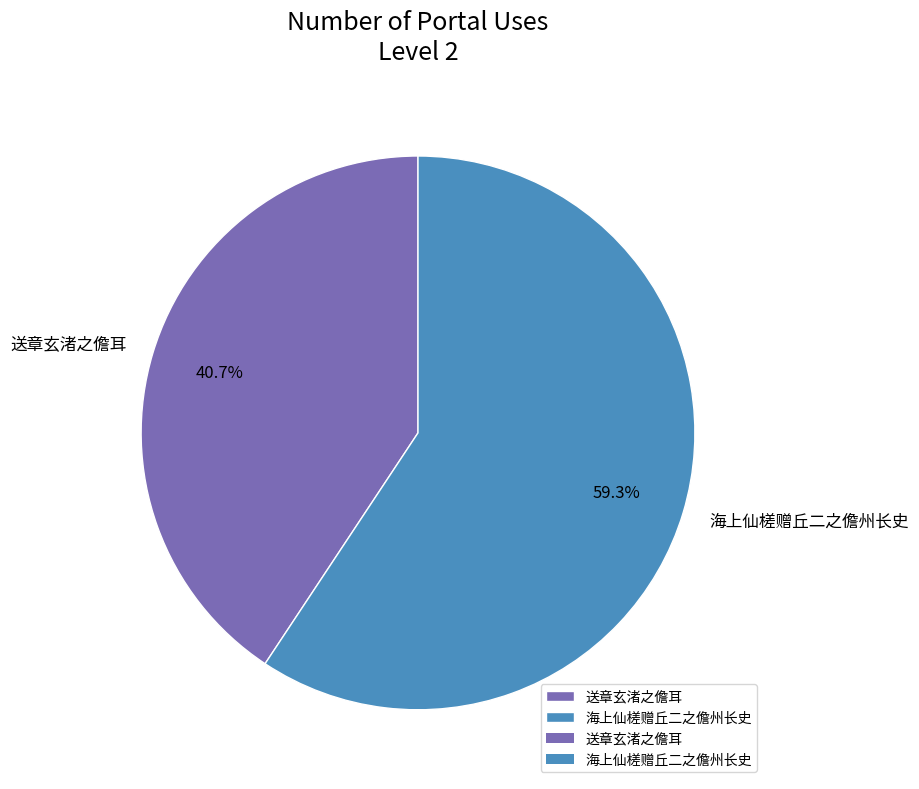

What is the total percentage of 送章玄渚之儋耳 and 海上仙槎赠丘二之儋州长史?

100.0%